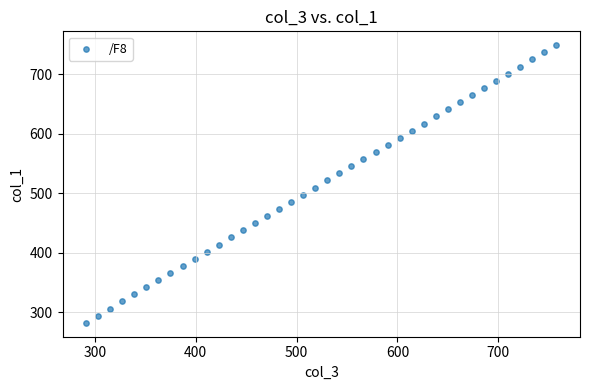

What is the range of X values (max minus min)?

466.2